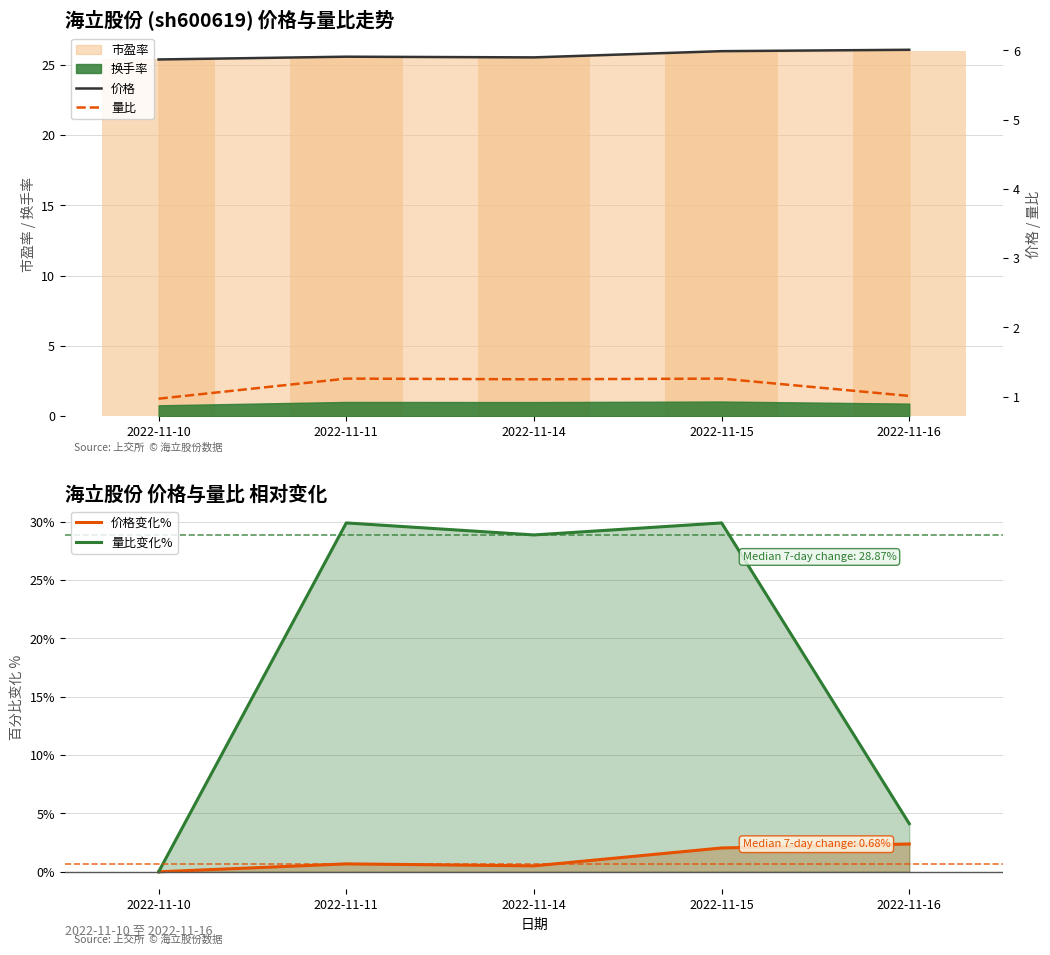

True or false: 价格变化% has a value of 1.2 at 2022-11-10.

False